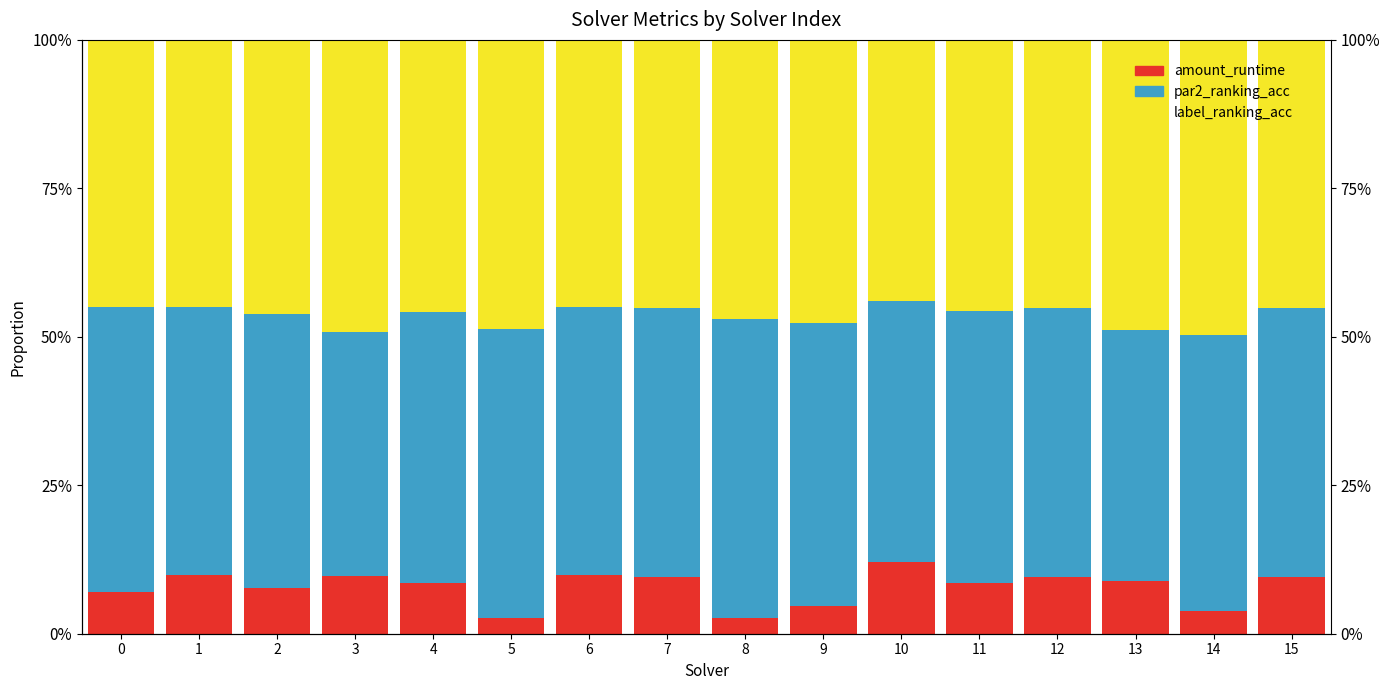

What are all the series names shown in the legend?

amount_runtime, par2_ranking_acc, label_ranking_acc